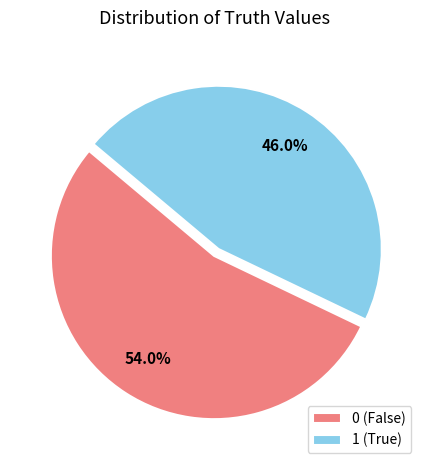

Is it true that 0 is 48% of the pie?

False